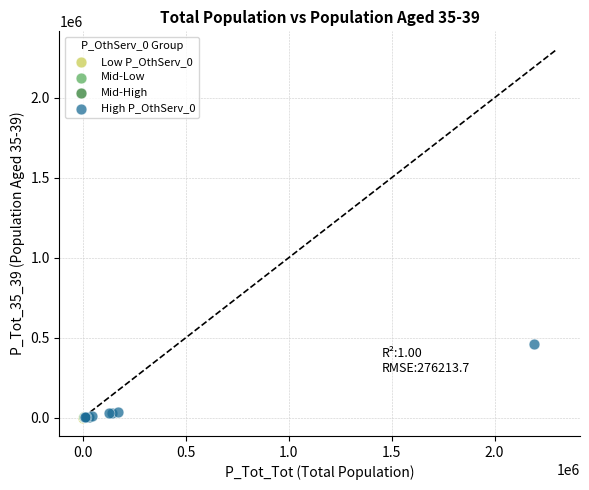

Which series reaches the maximum Y coordinate?

High P_OthServ_0